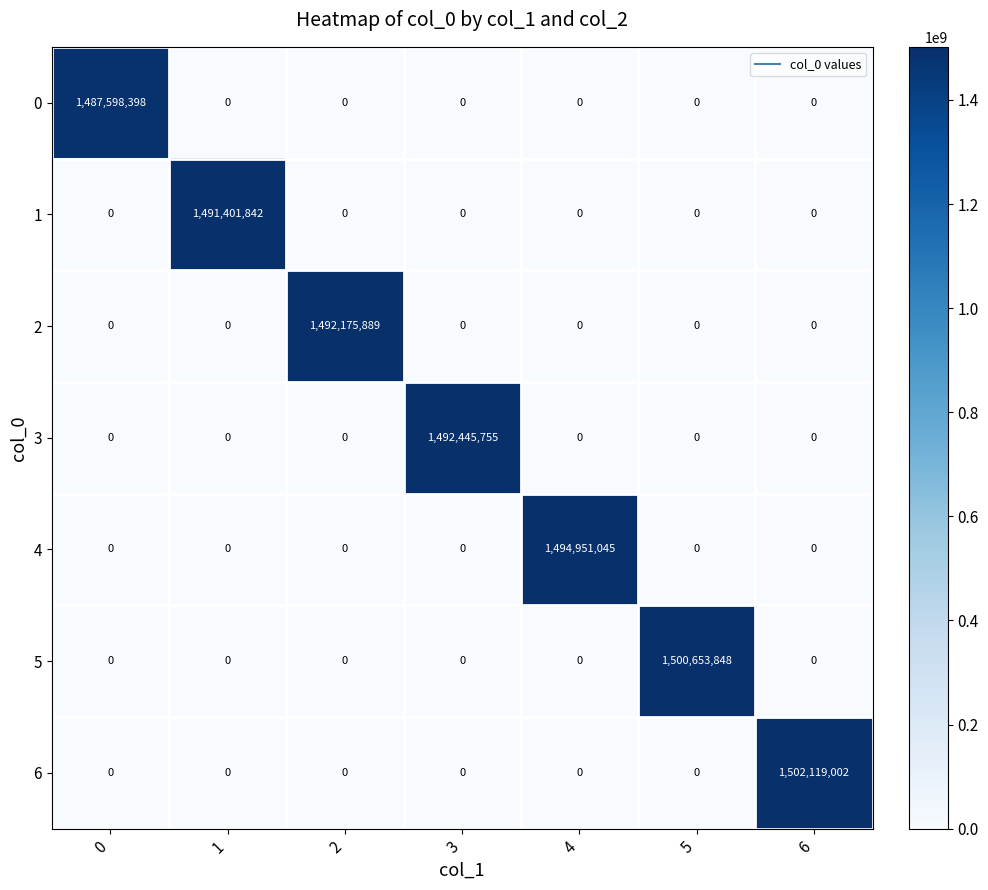

Which series has the widest spread of values?

6